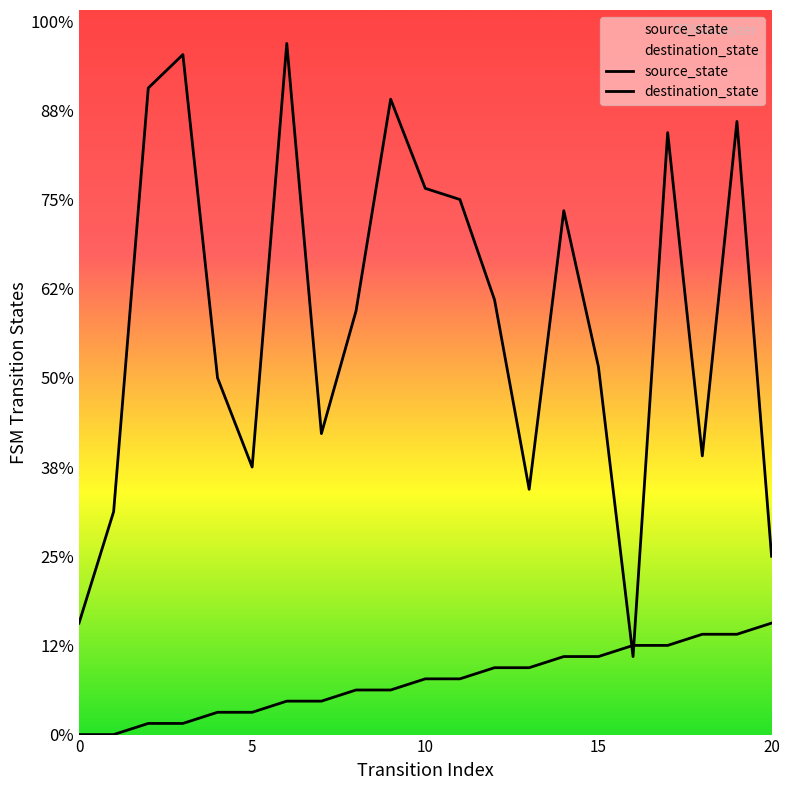

Which series has the widest spread of Y values?

destination_state